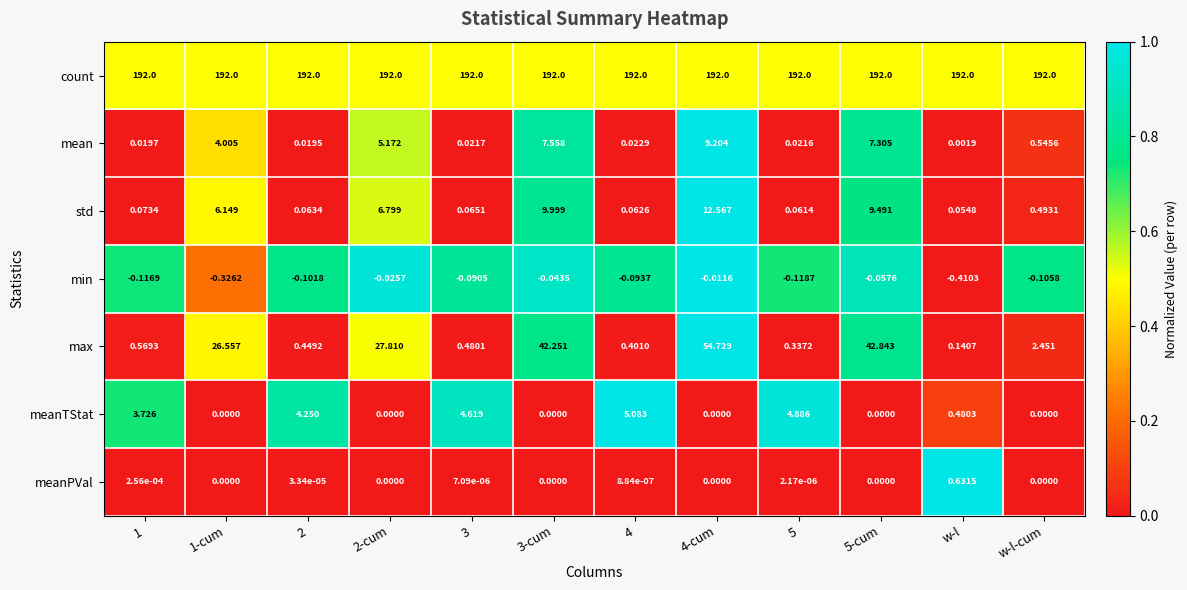

Which category has the lowest value across all series?

w-l